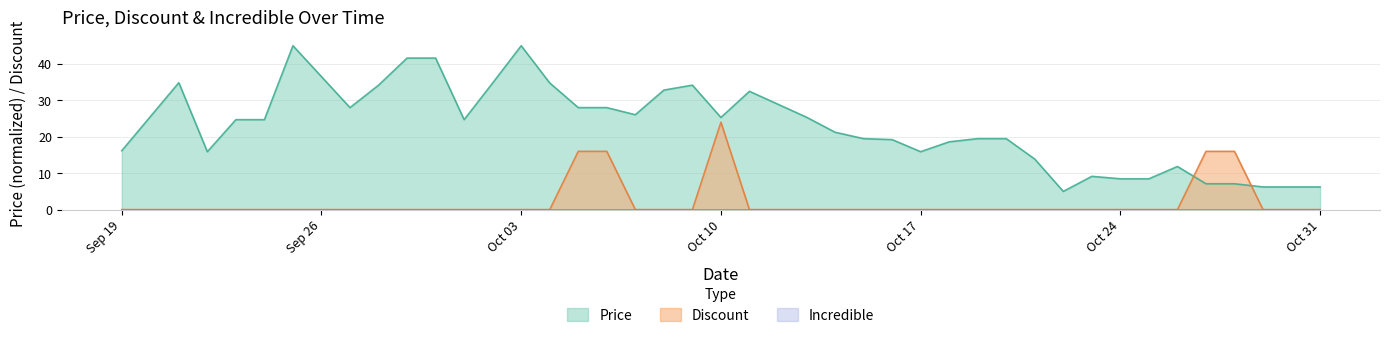

Rank the series by their maximum value, from lowest to highest.

Discount, Price